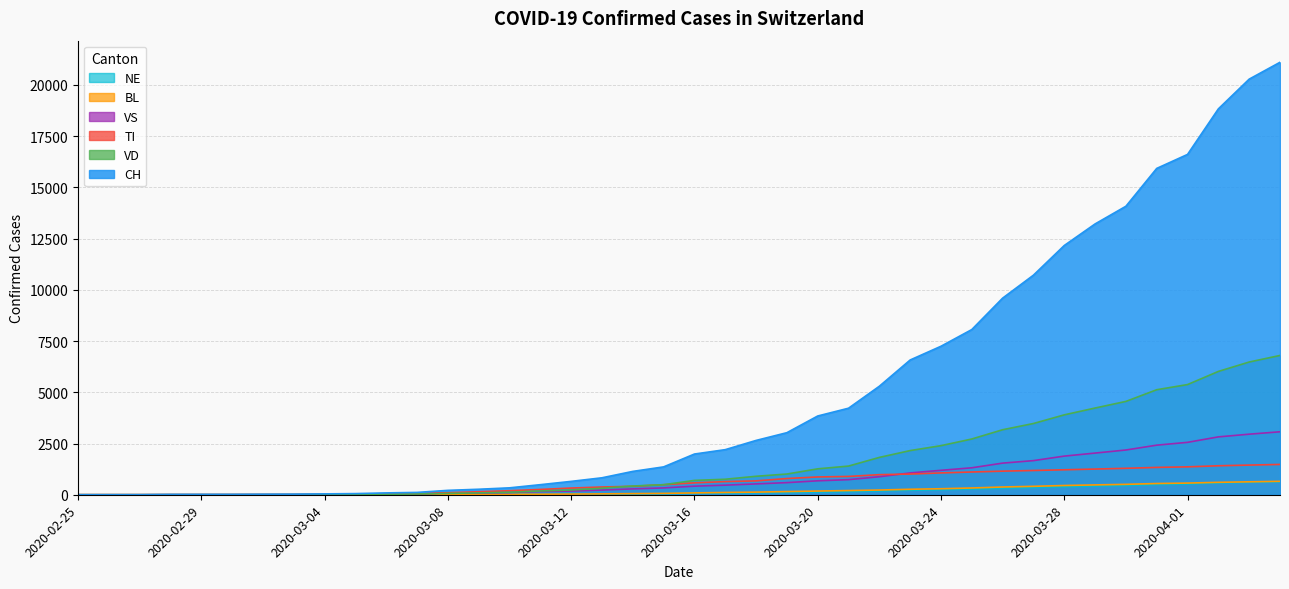

At which label is NE closest to 315?

2020-03-26